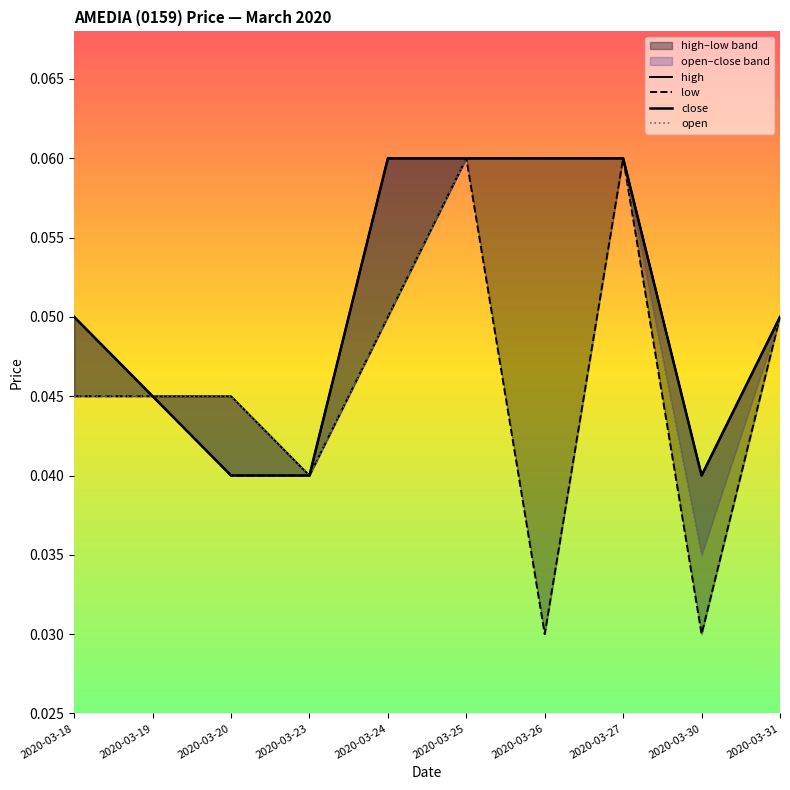

True or false: close and open cross at least once.

False